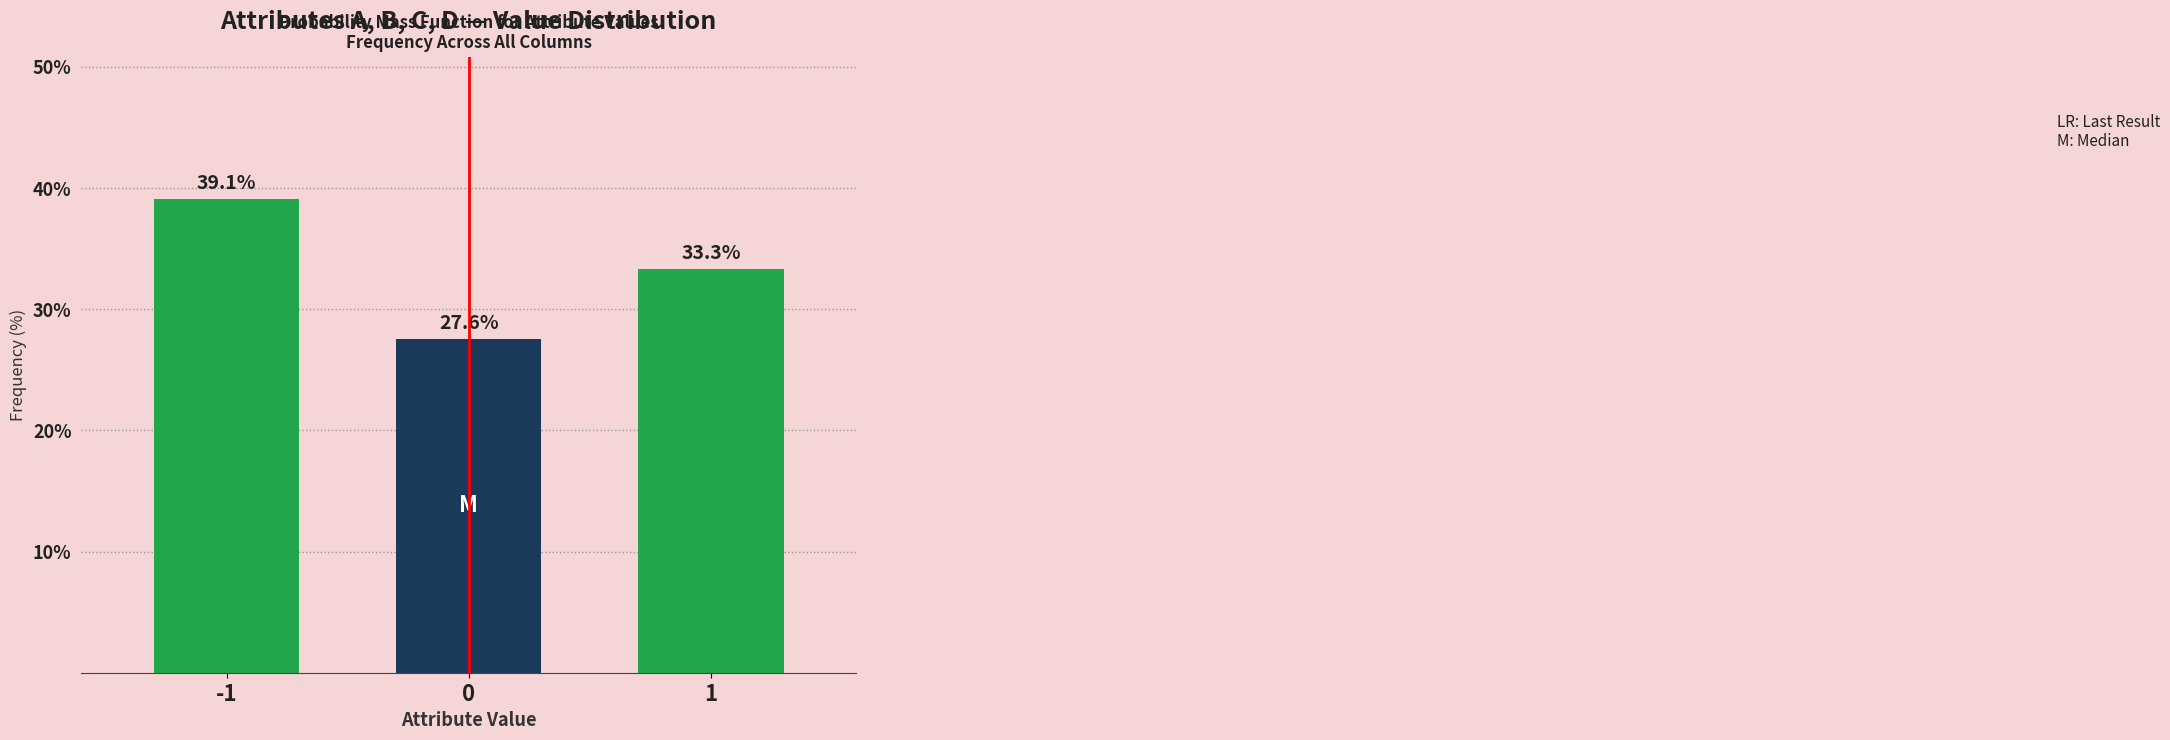

Reading left to right, list all the values displayed in this chart.

-1=39.1	0=27.6	1=33.3